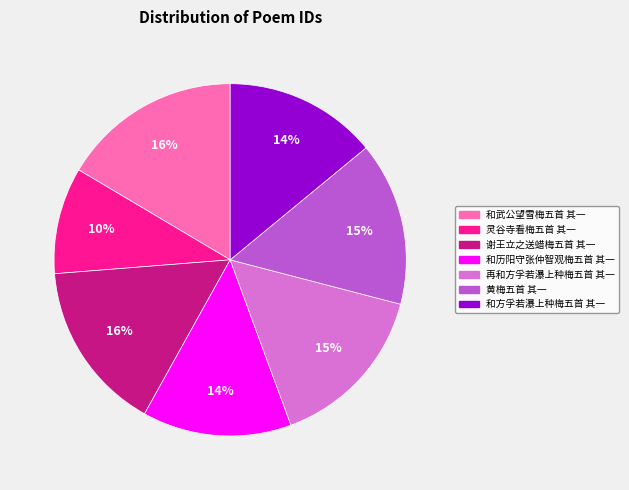

What is the smallest slice in the pie chart?

灵谷寺看梅五首 其一